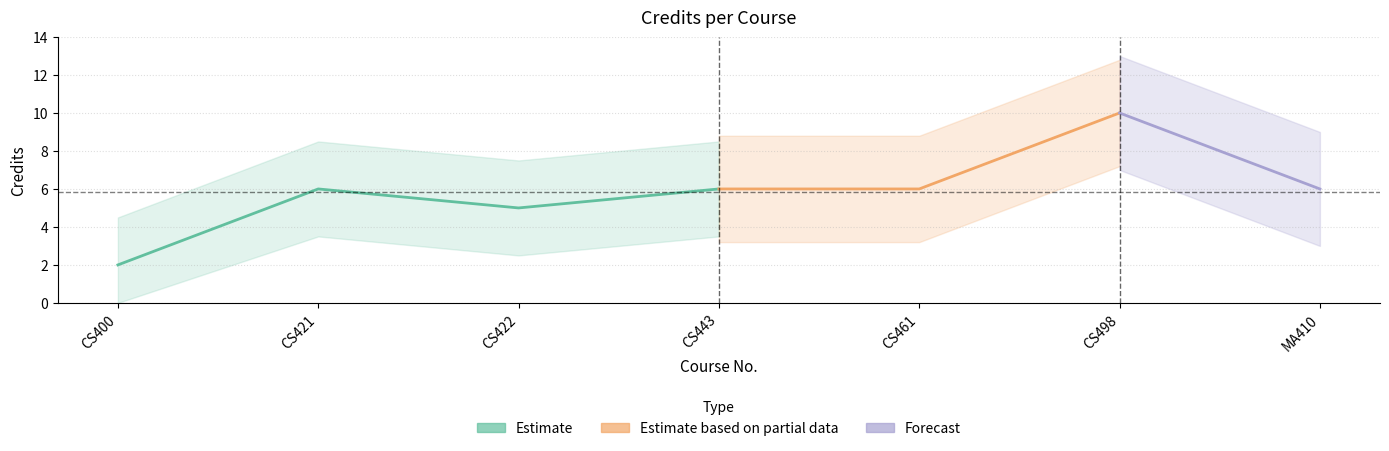

Approximately how many times larger is the value at CS421 compared to CS461?

1.0